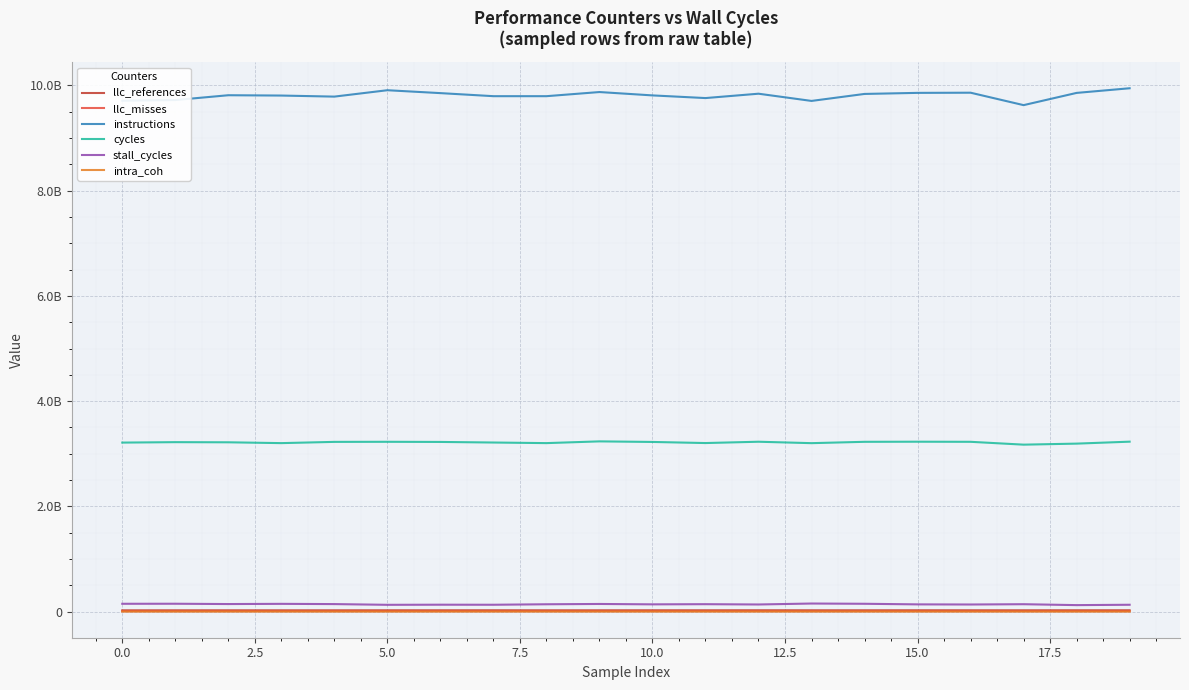

Does the chart display data point markers on the line(s)?

No